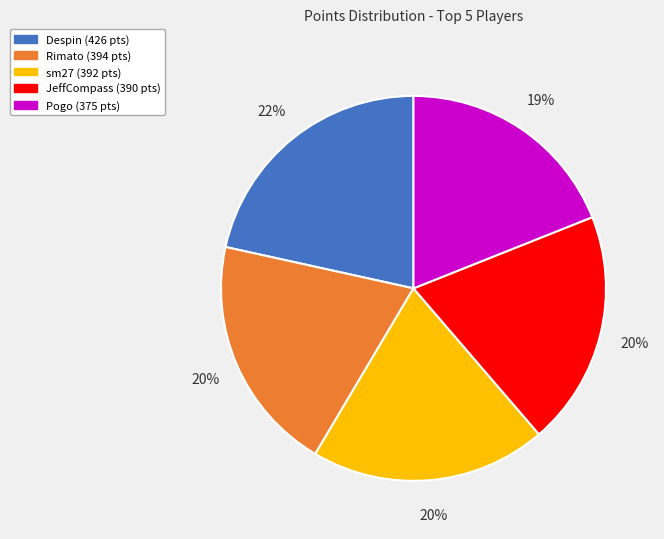

Combined, do sm27 and Pogo account for over 50%?

No